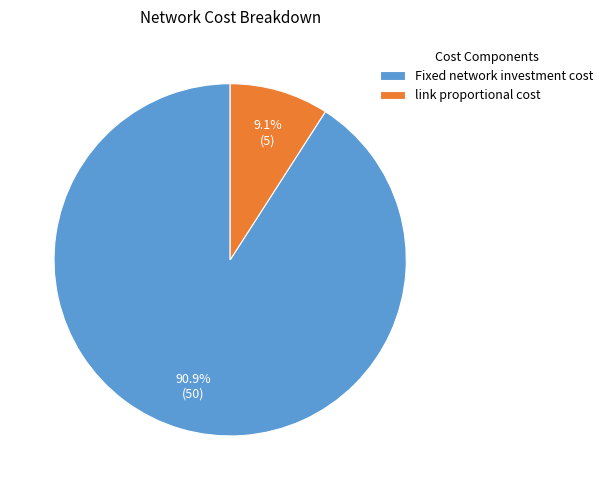

How much of the chart is everything except link proportional cost?

90.9%